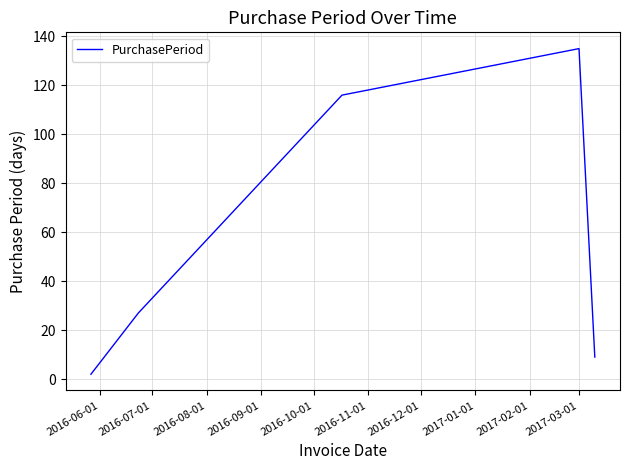

True or false: the data has more than 2 interior local peaks.

False